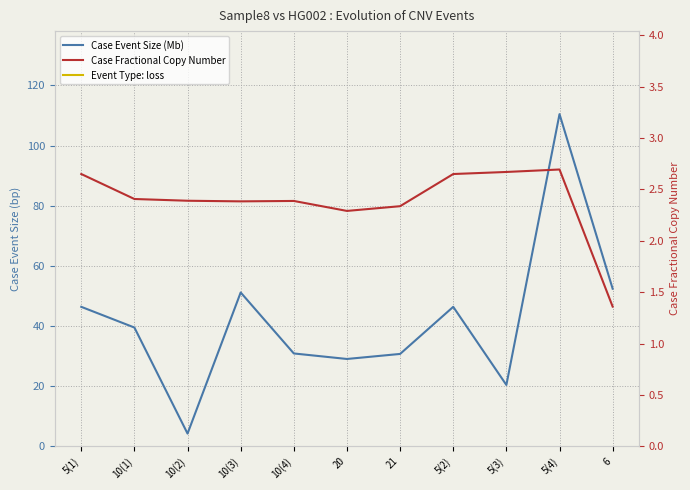

List the series in order of their overall mean, lowest first.

Case Fractional Copy Number, Case Event Size (Mb)